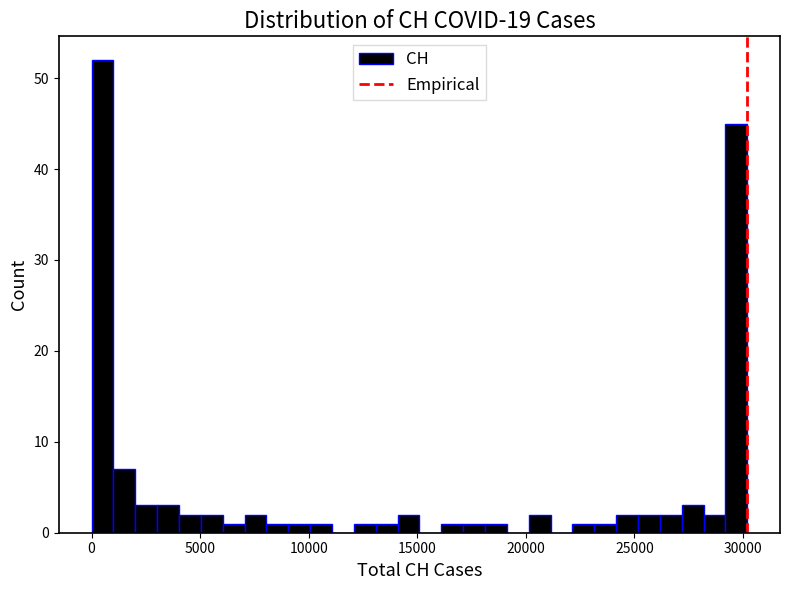

Read against the x-axis, roughly where is the centre of the tallest bar?

500